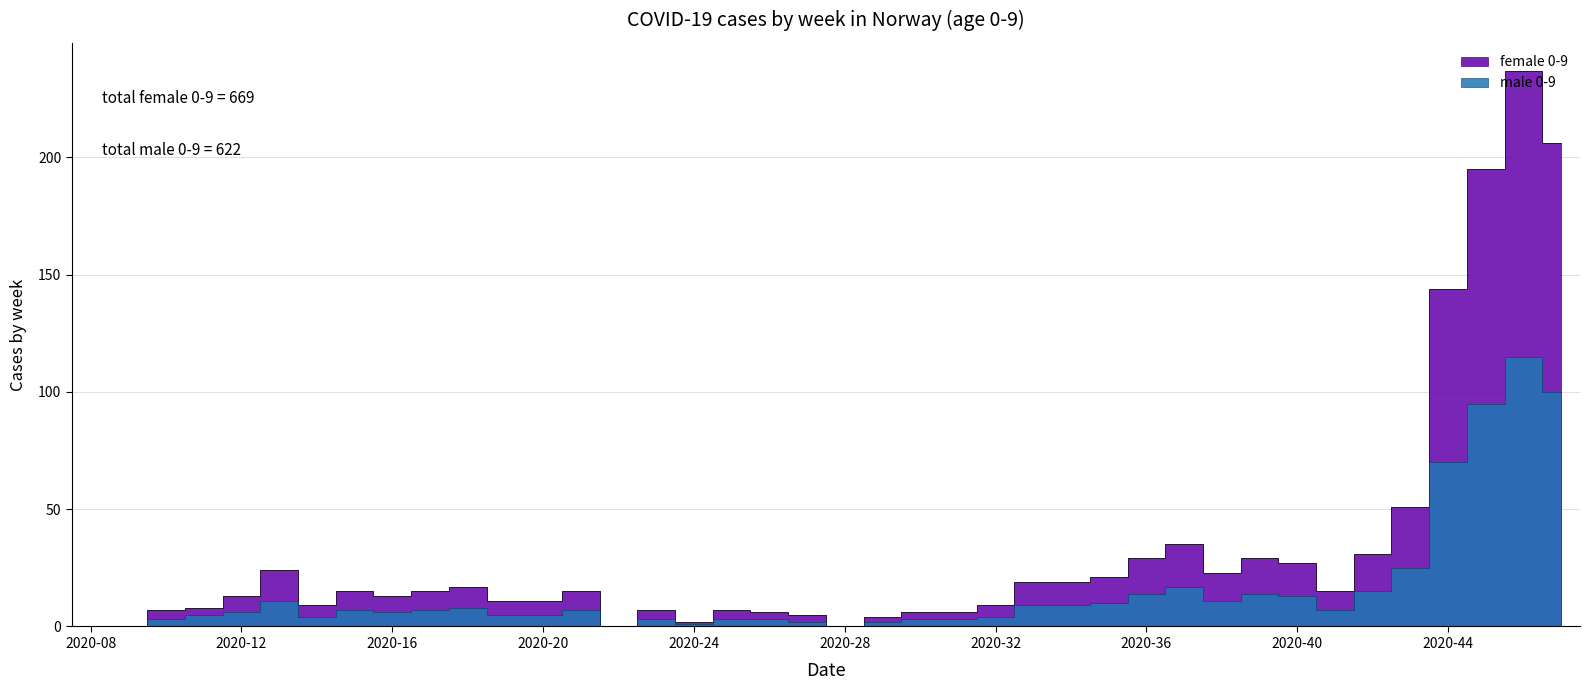

Rank the series by their maximum value, from highest to lowest.

female 0-9, male 0-9